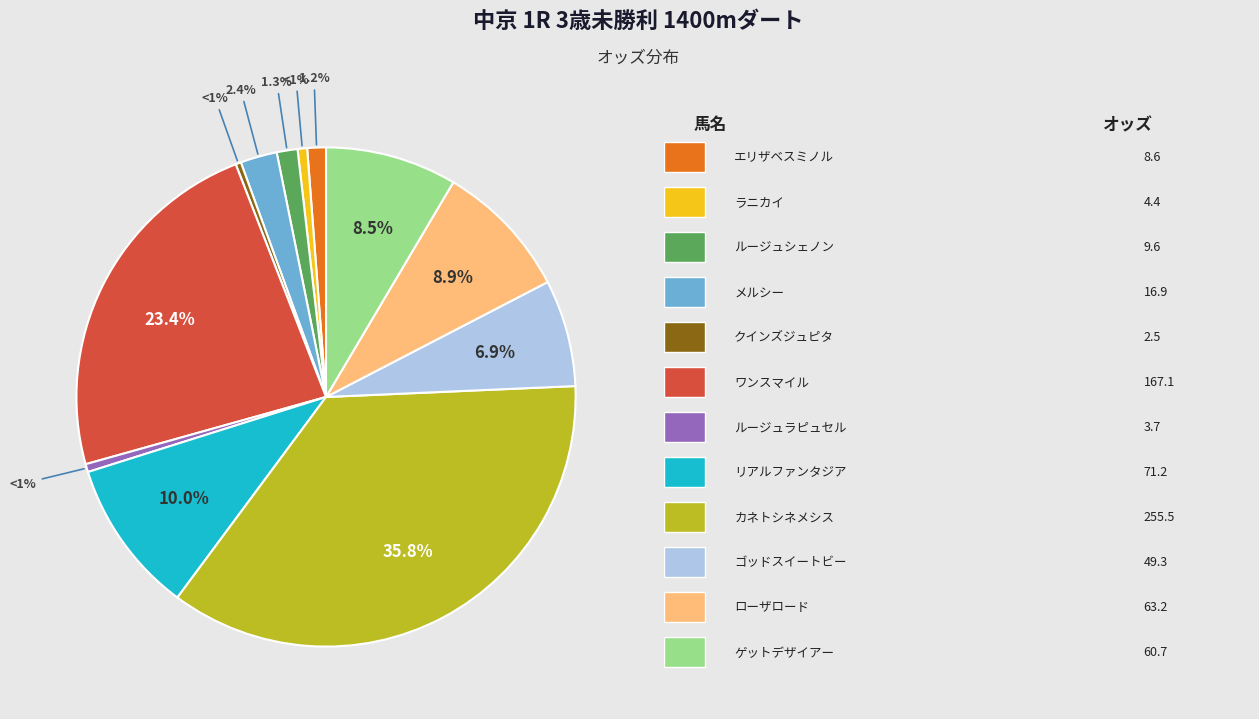

What is the smallest slice in the pie chart?

クインズジュピタ